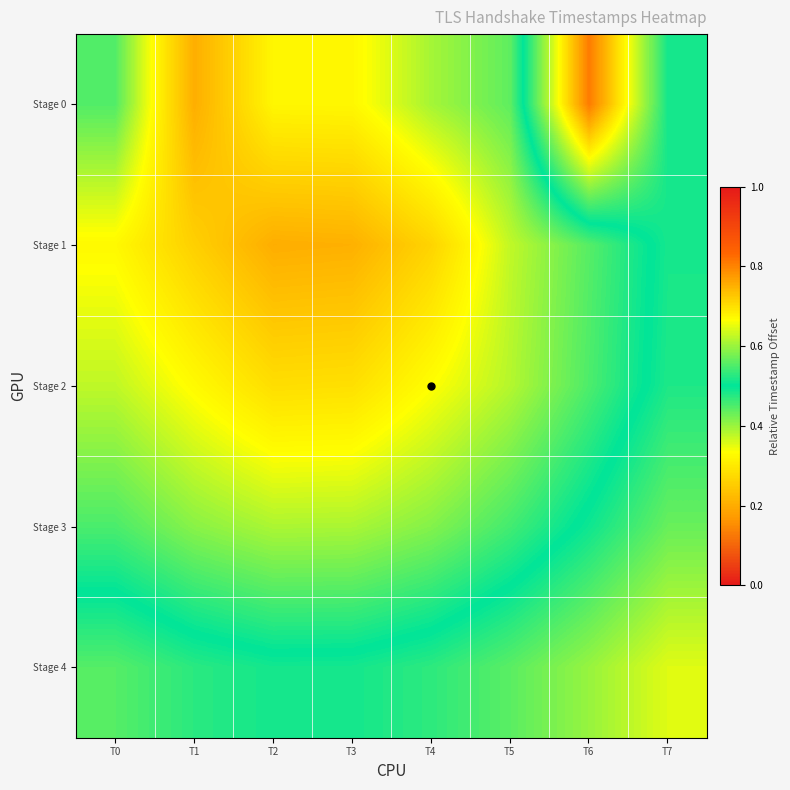

Rank the series by their maximum value, from highest to lowest.

Stage 0, Stage 4, Stage 3, Stage 2, Stage 1